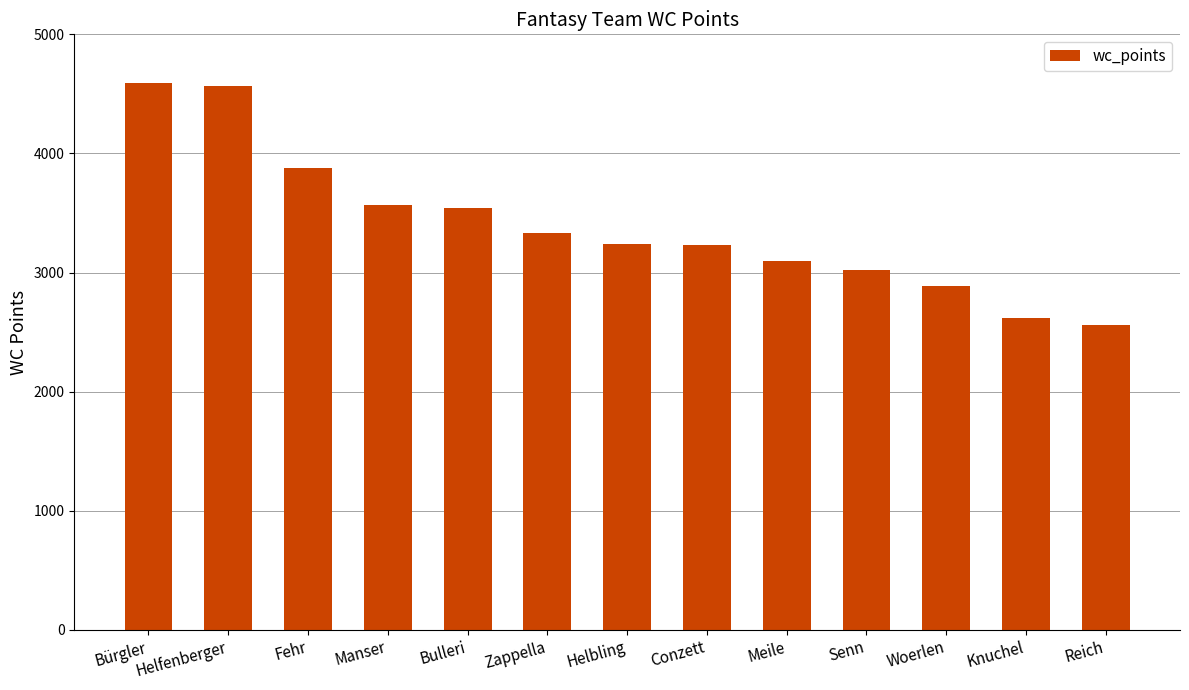

Does the chart contain stacked bars?

No